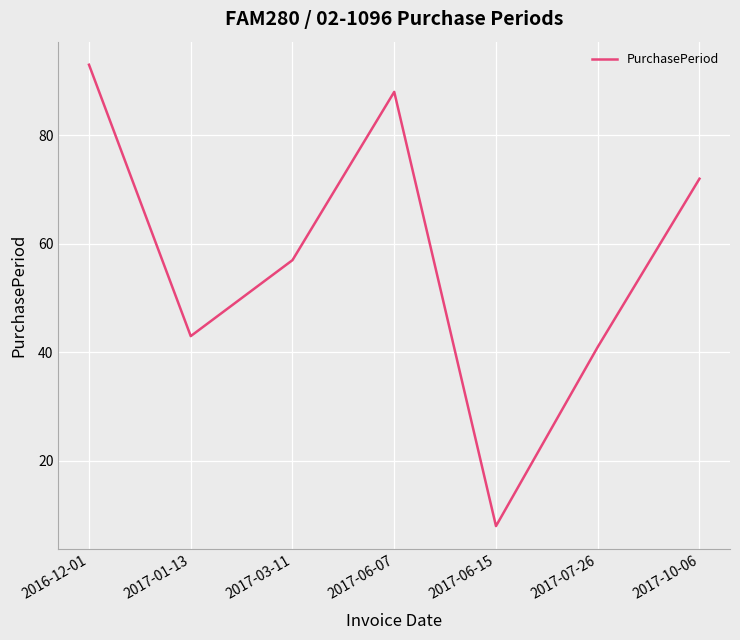

Reading right to left, transcribe all the data shown in this chart.

2017-10-06=72	2017-07-26=41	2017-06-15=8	2017-06-07=88	2017-03-11=57	2017-01-13=43	2016-12-01=93